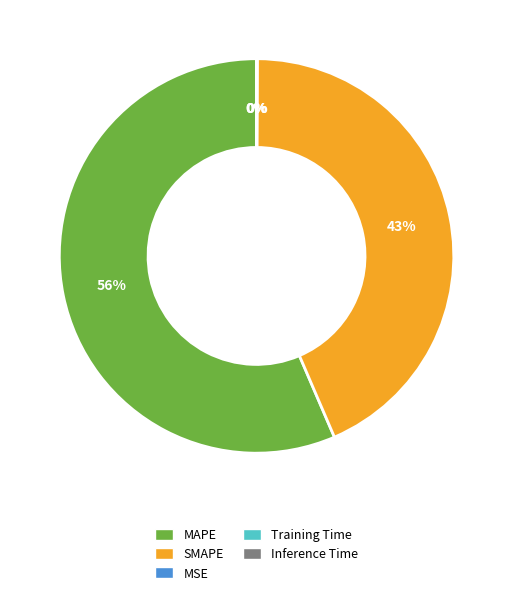

The SMAPE slice represents 50% of the pie. True or false?

False